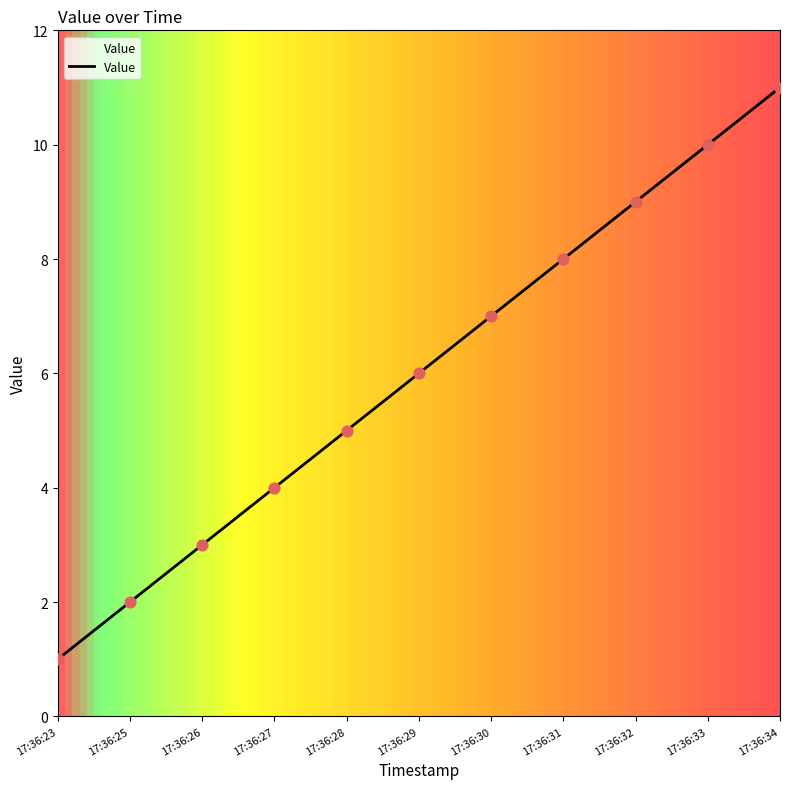

Between 17:36:32 and 17:36:25, which is larger?

17:36:32